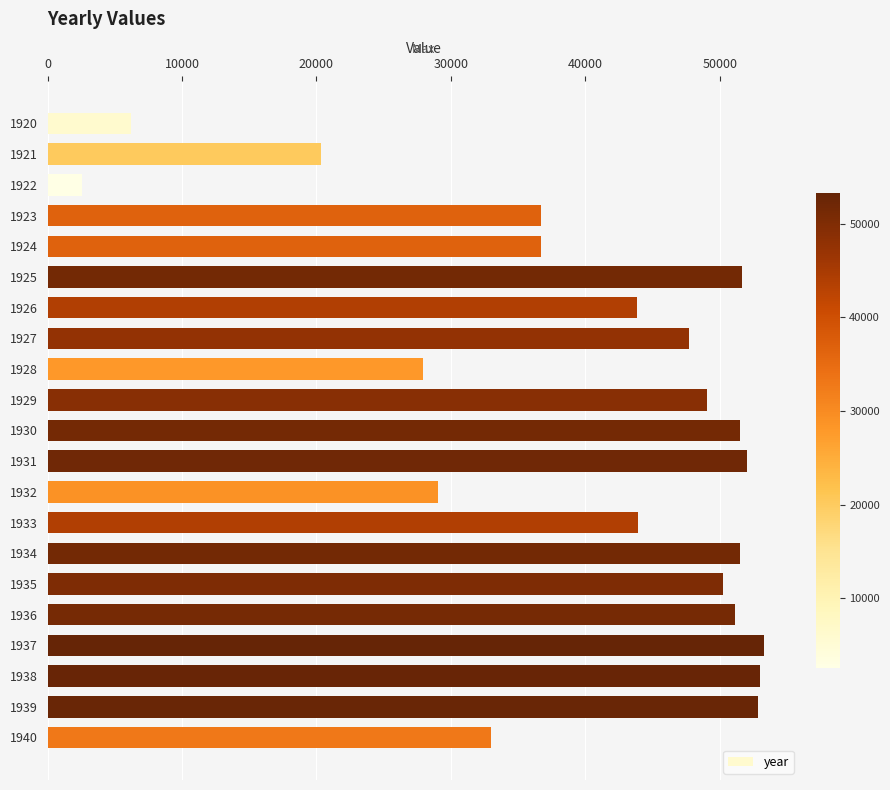

What is the sum of all values?

844251